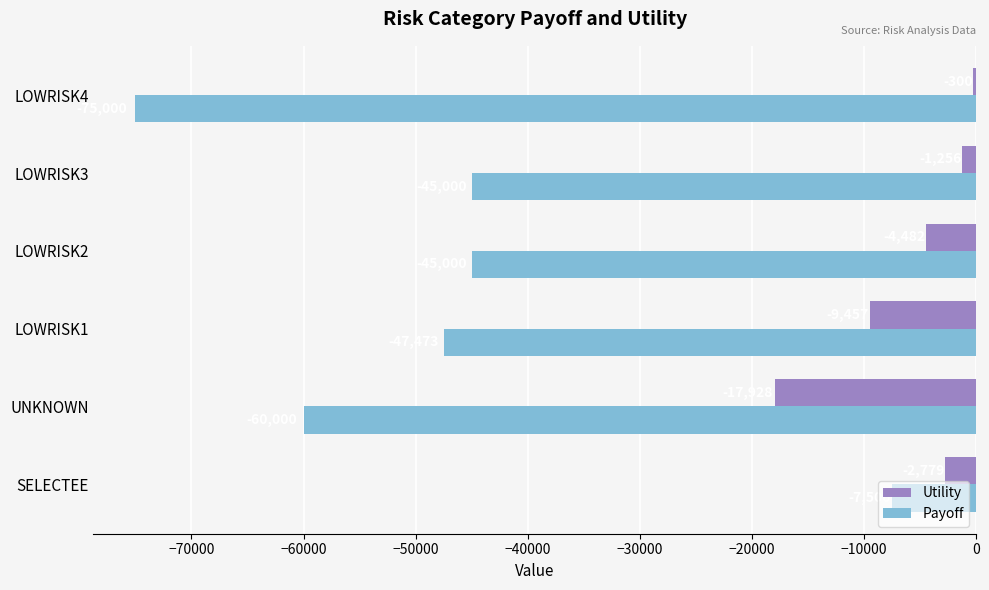

What is the sum of the Payoff values at SELECTEE and LOWRISK1?

-54973.0